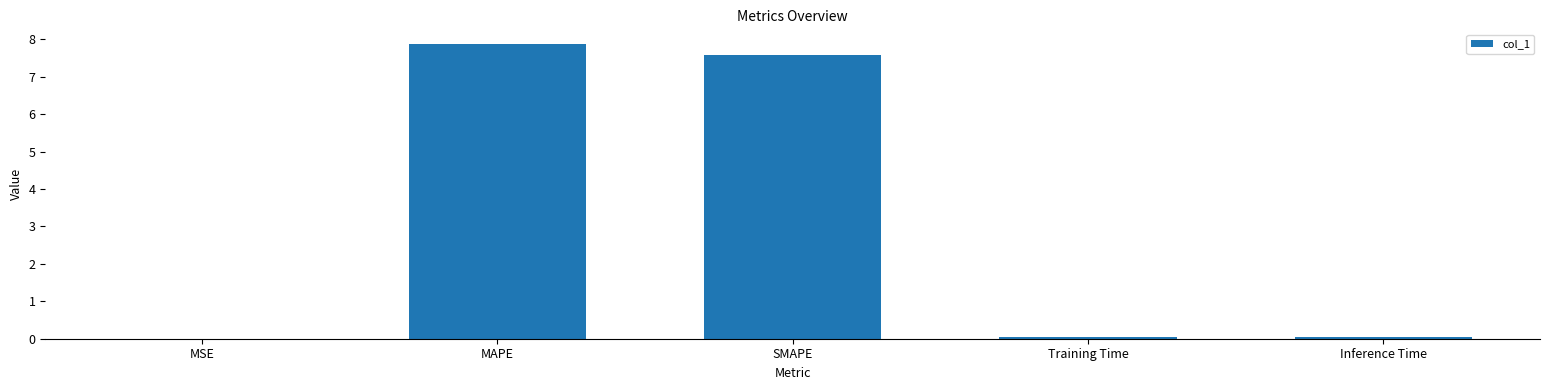

What is the greatest value displayed?

7.9